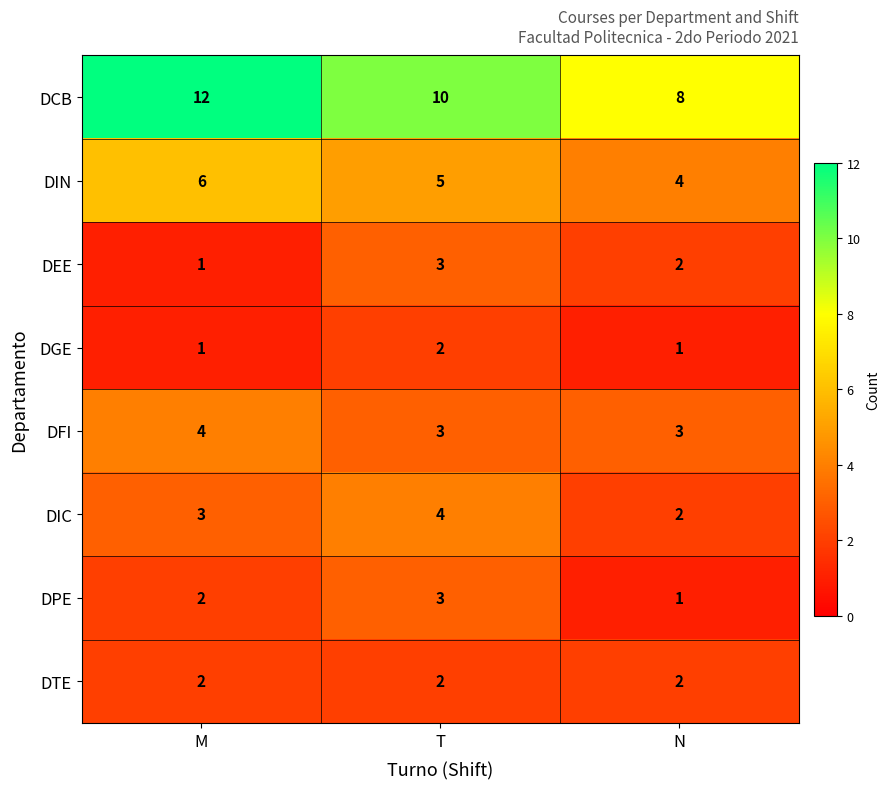

What is the sum of the DIN values at T and M?

11